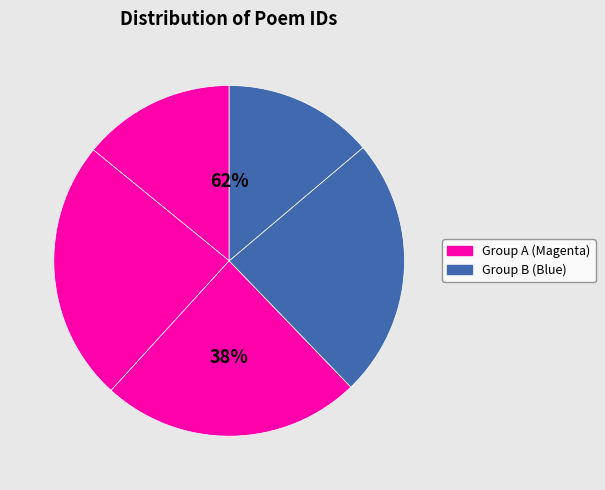

How many segments does this pie chart have?

5